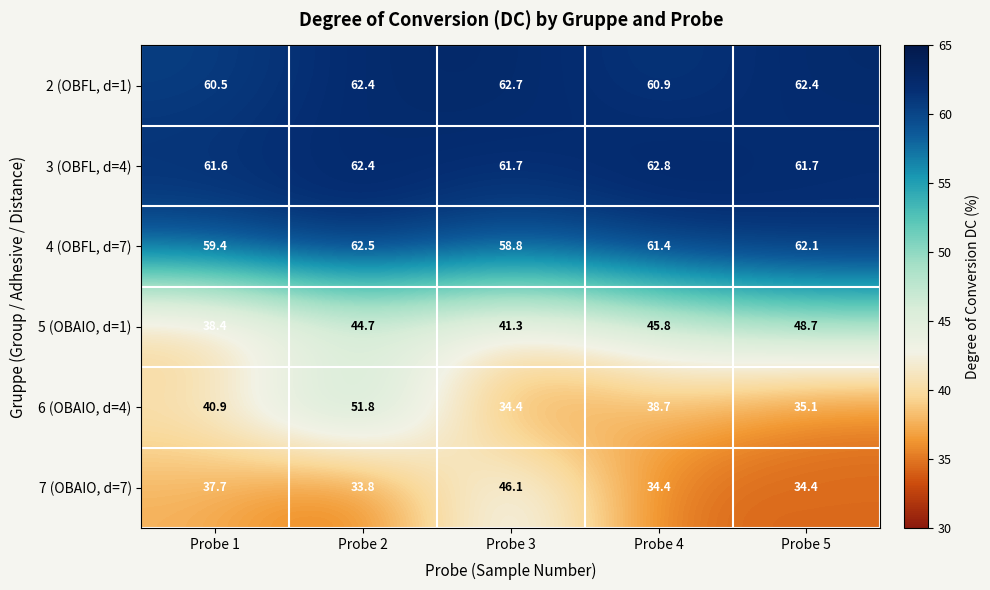

At which label is 6 (OBAIO, d=4) closest to 43?

Probe 1